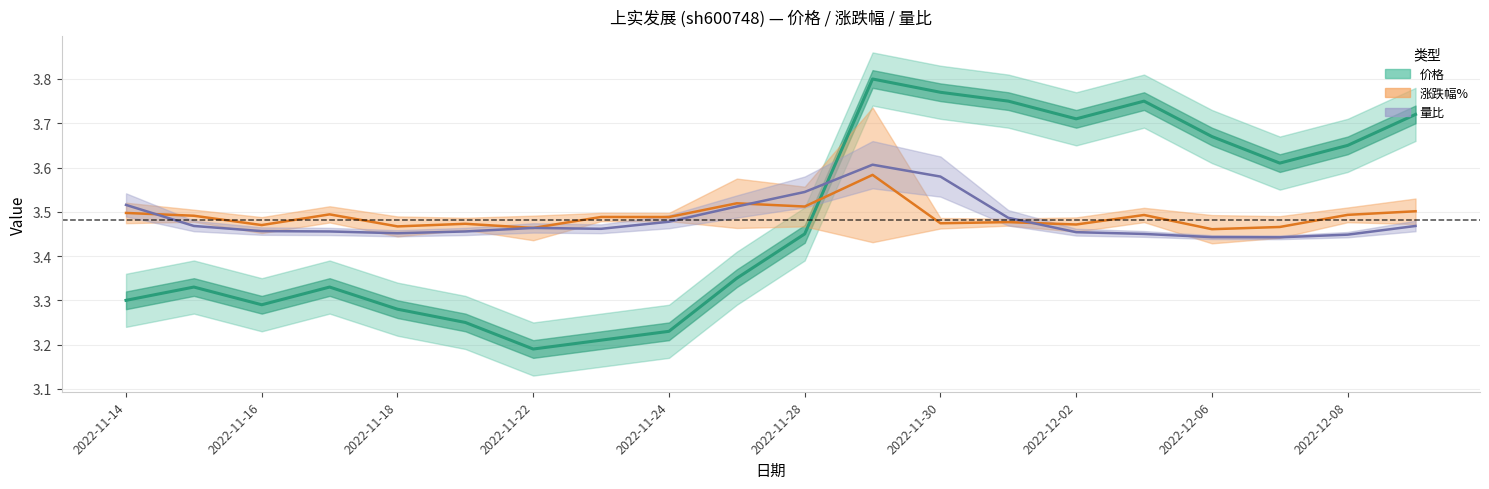

At which category does 量比 reach its first local valley?

2022-11-18